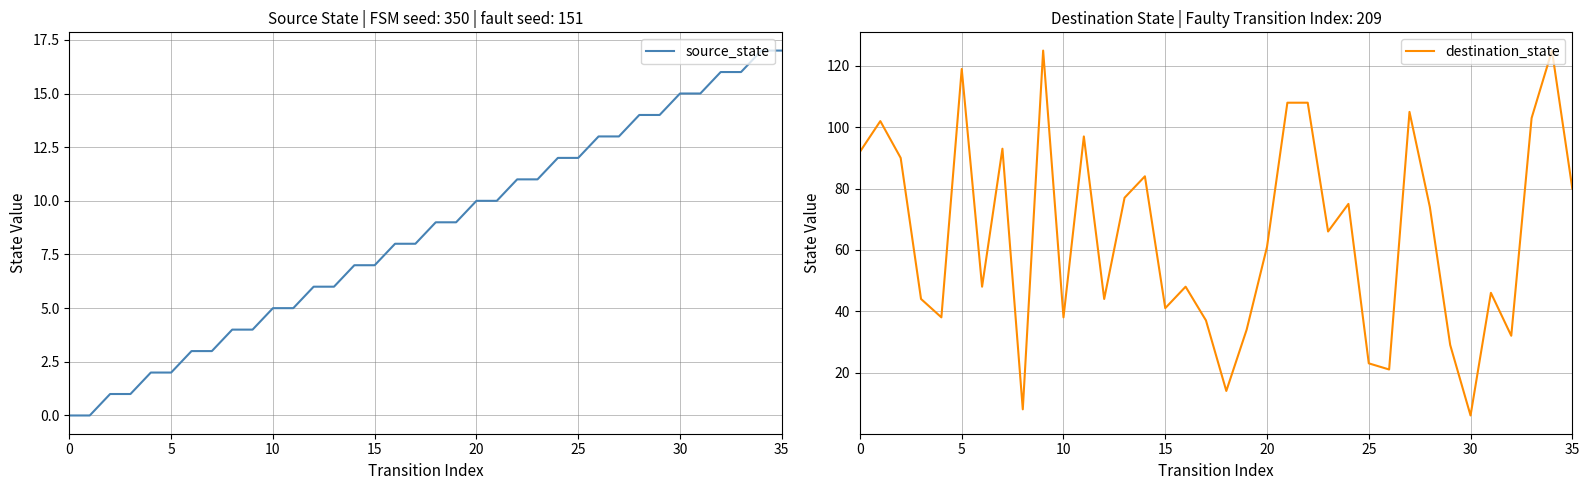

Read the source_state value at 26.

13